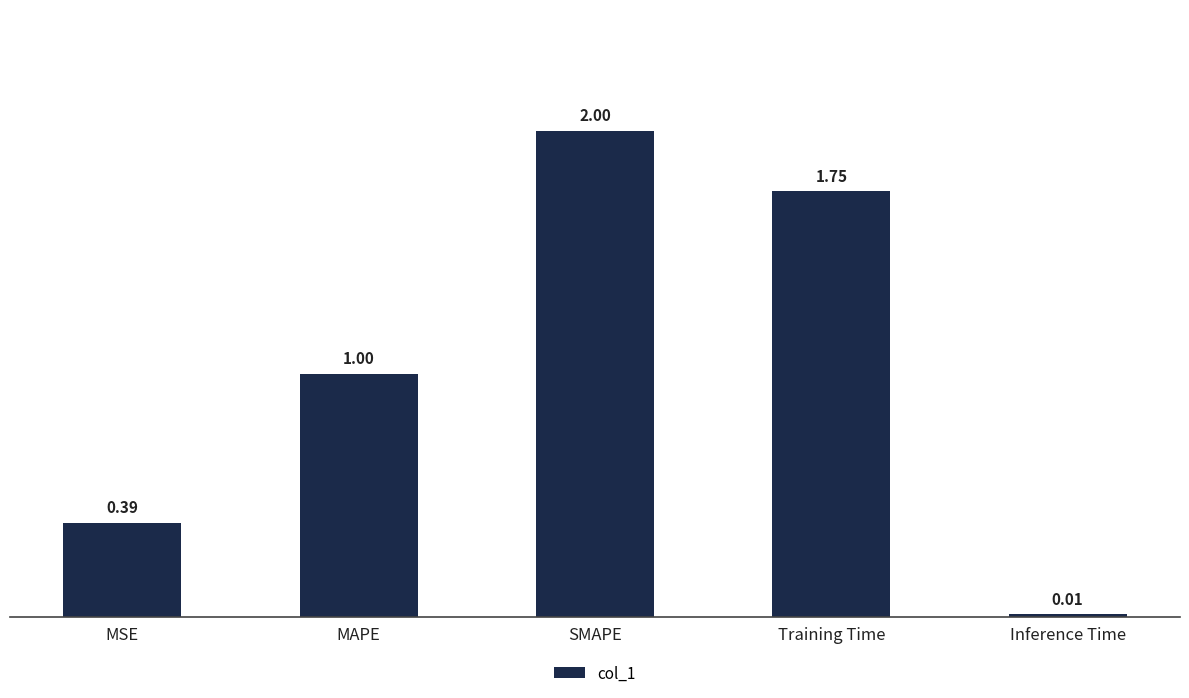

What is the average value?

1.0